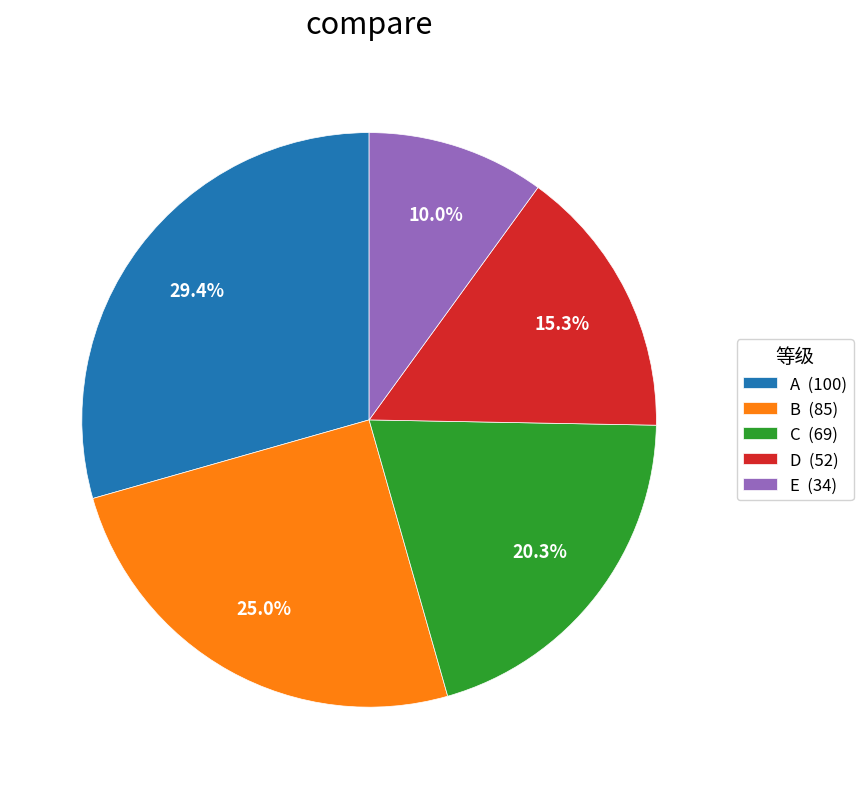

Does C account for over 50% of the chart?

No